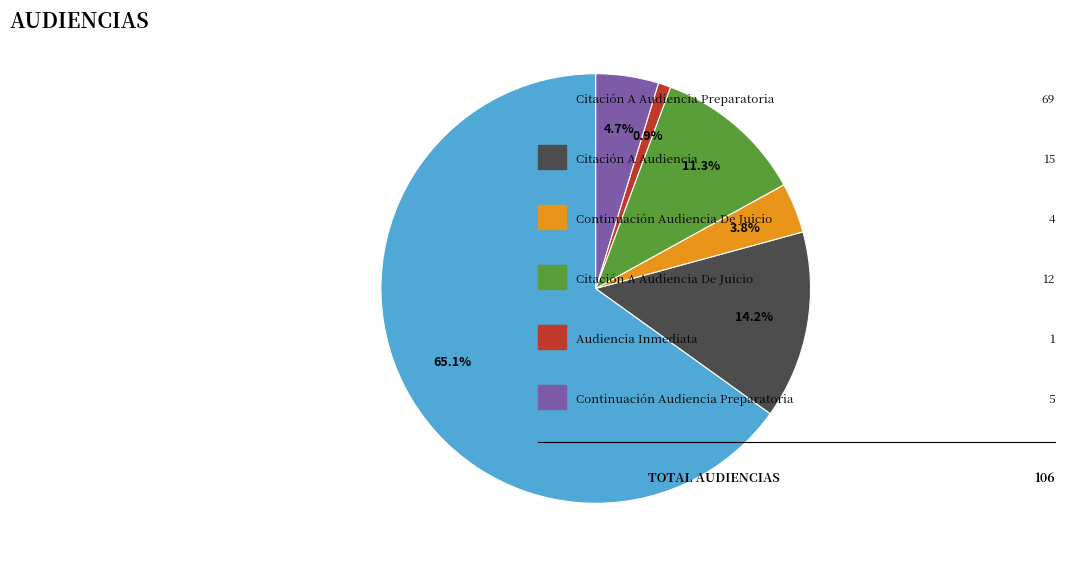

Does any single category account for the majority?

Yes